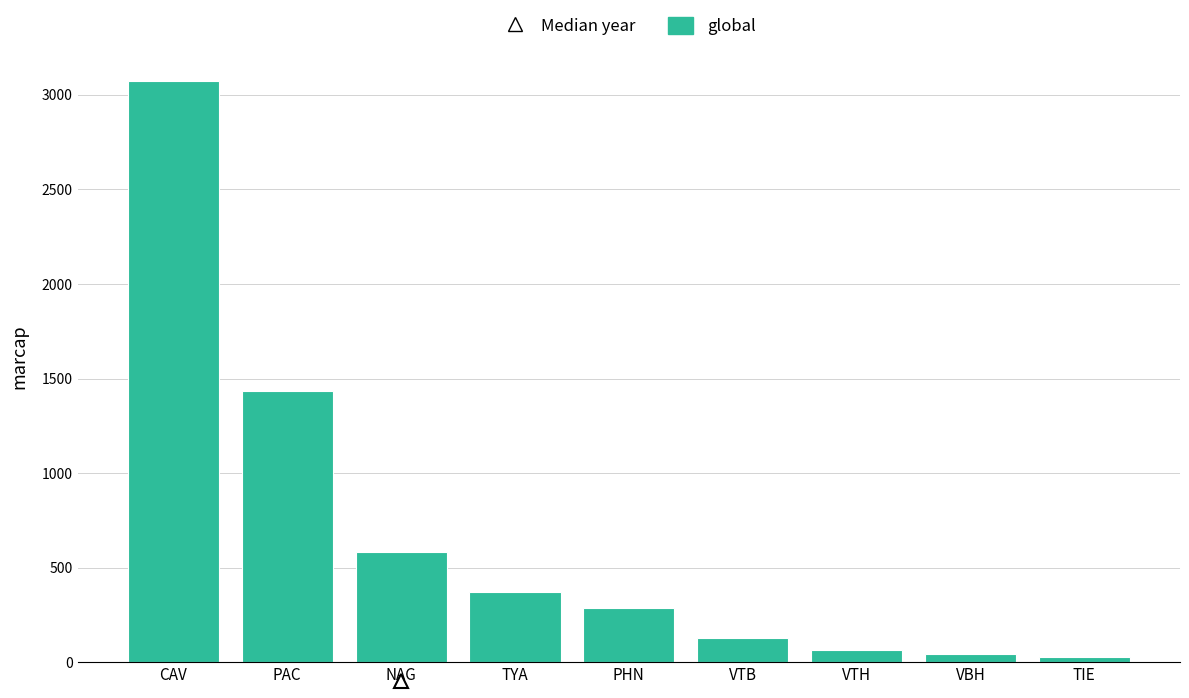

The chart shows a value of 77 at PHN. True or false?

False